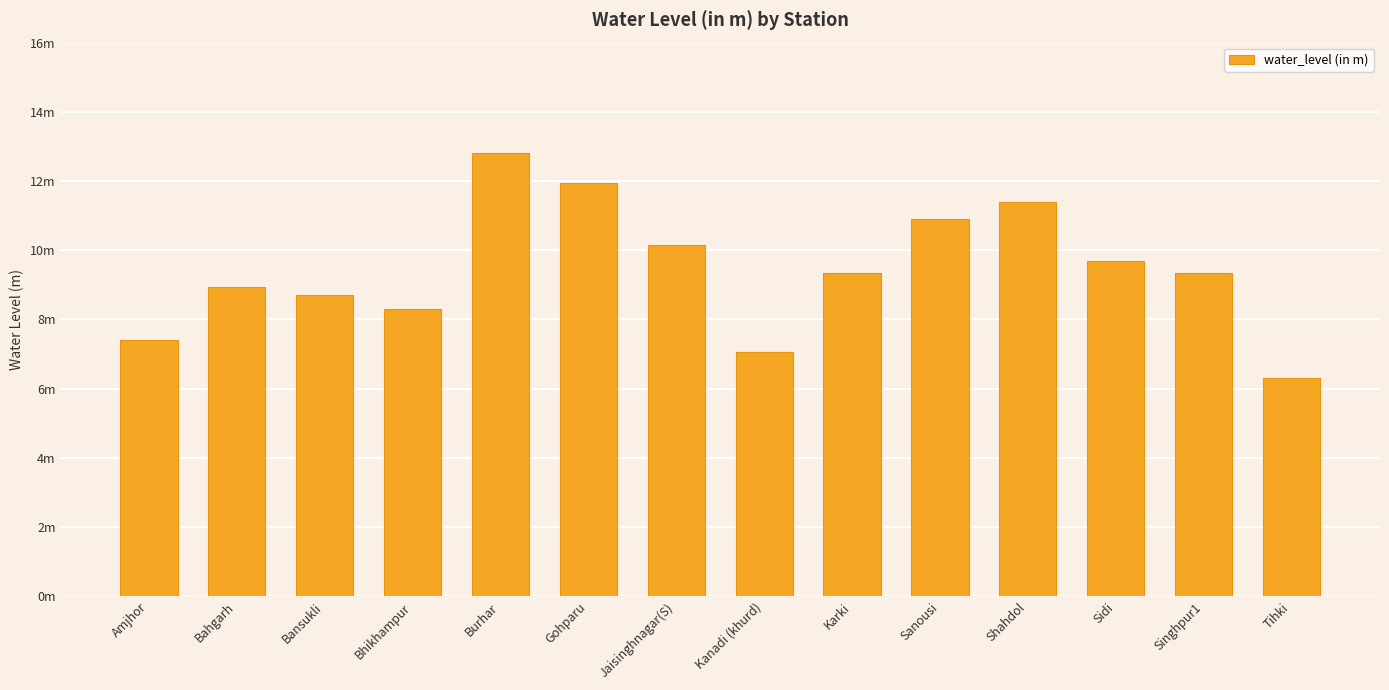

What is the smallest value displayed?

6.3